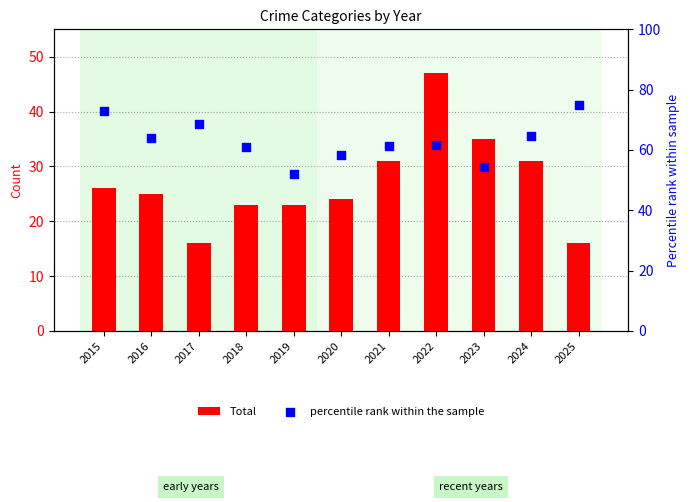

Which series contains the lowest Y value?

Total